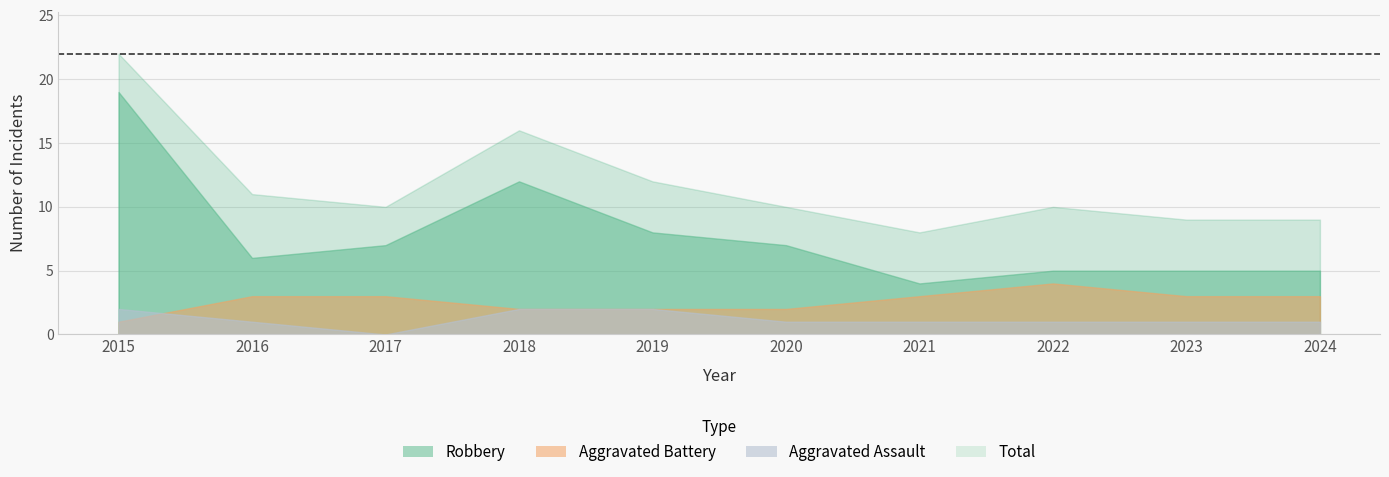

What is the average value of the Robbery series?

8